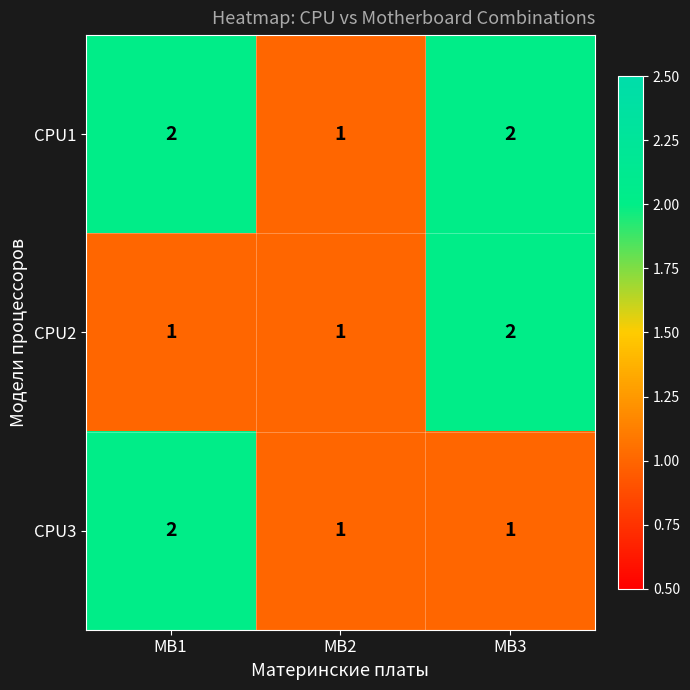

Is it true that CPU3 equals 1 at MB2?

True